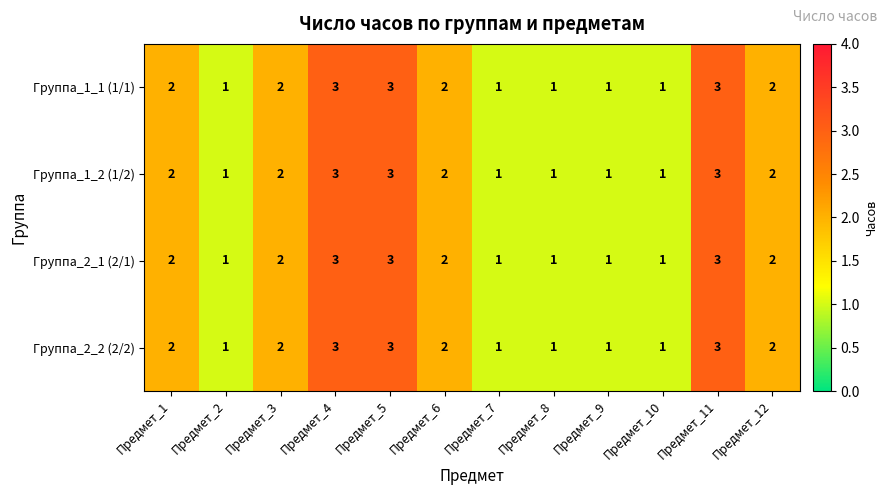

Count the Группа_1_2 (1/2) values in the range 1 to 3.

12